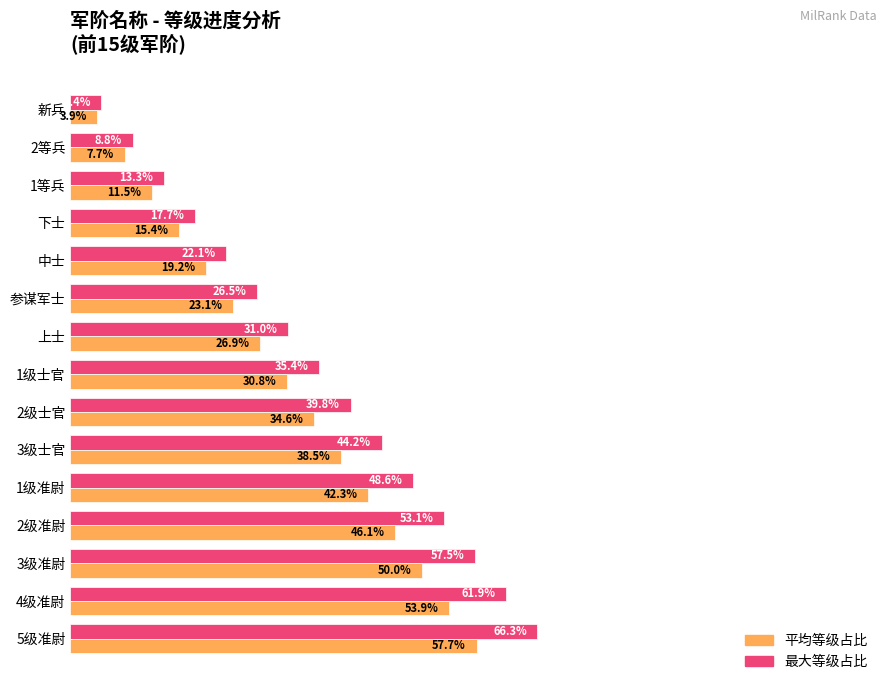

Which series has the largest total across all categories?

最大等级占比